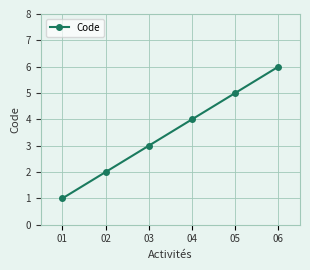

Reading right to left, list all the values displayed in this chart.

06=6	05=5	04=4	03=3	02=2	01=1